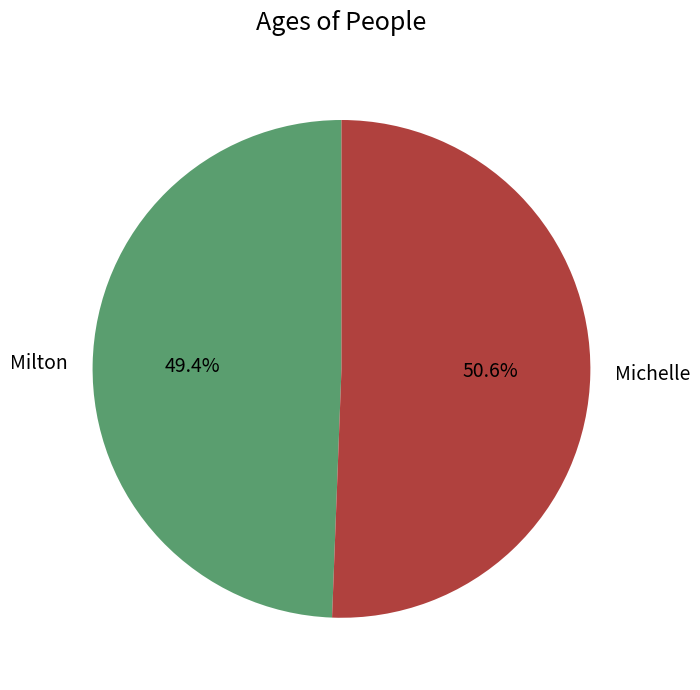

Does any single category account for the majority?

Yes